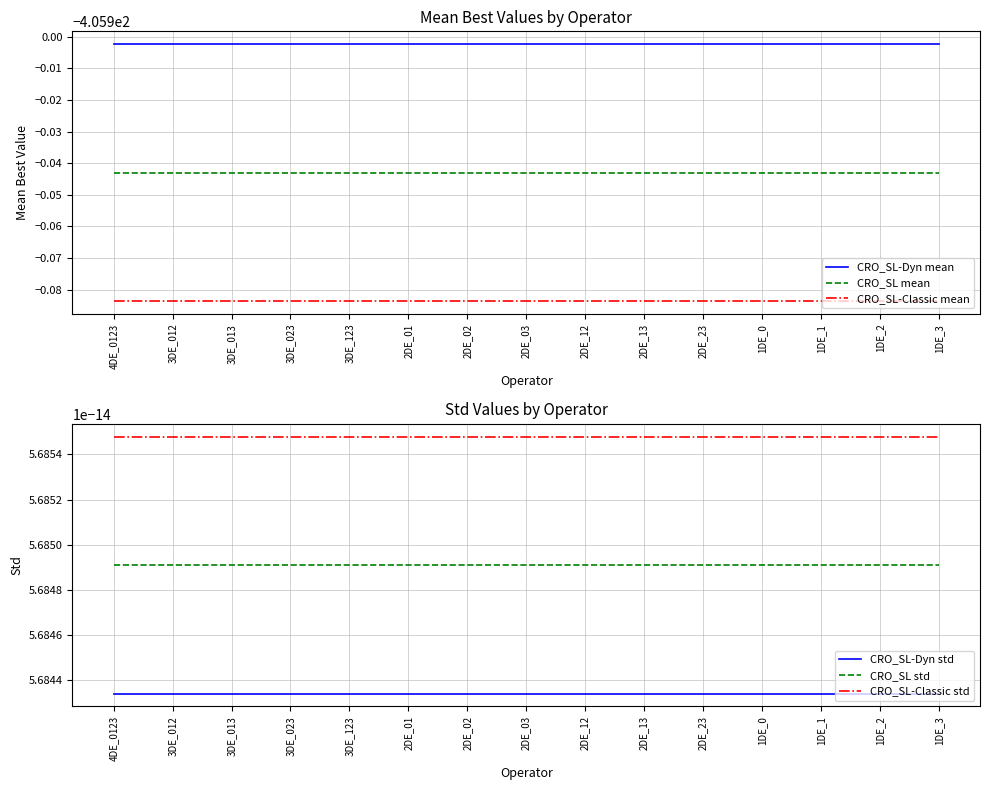

What is the value of the CRO_SL-Classic mean point at the 1st from the left?

-406.0